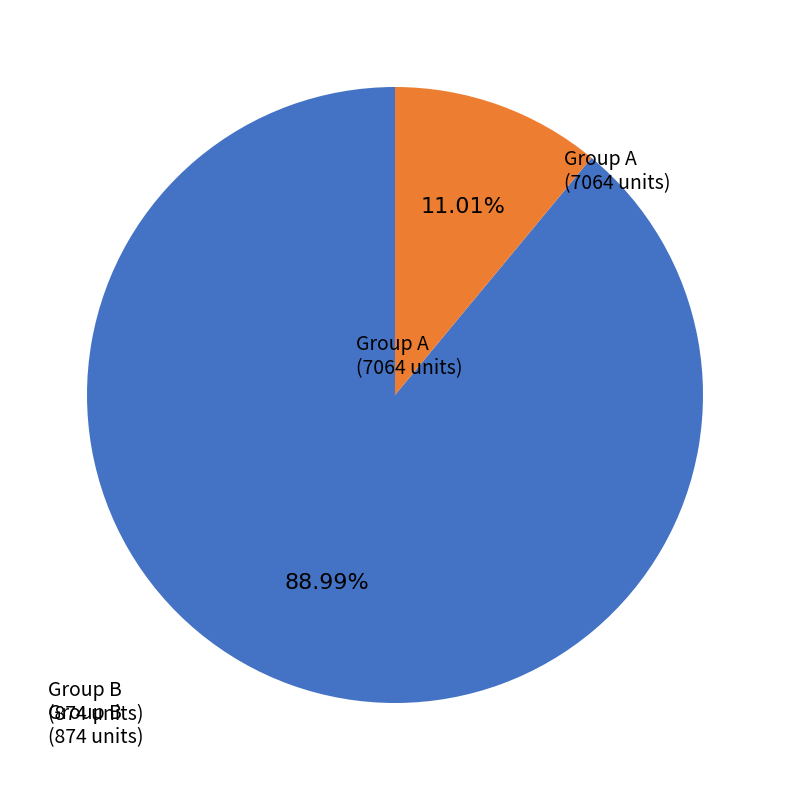

Count the number of slices in the pie.

2